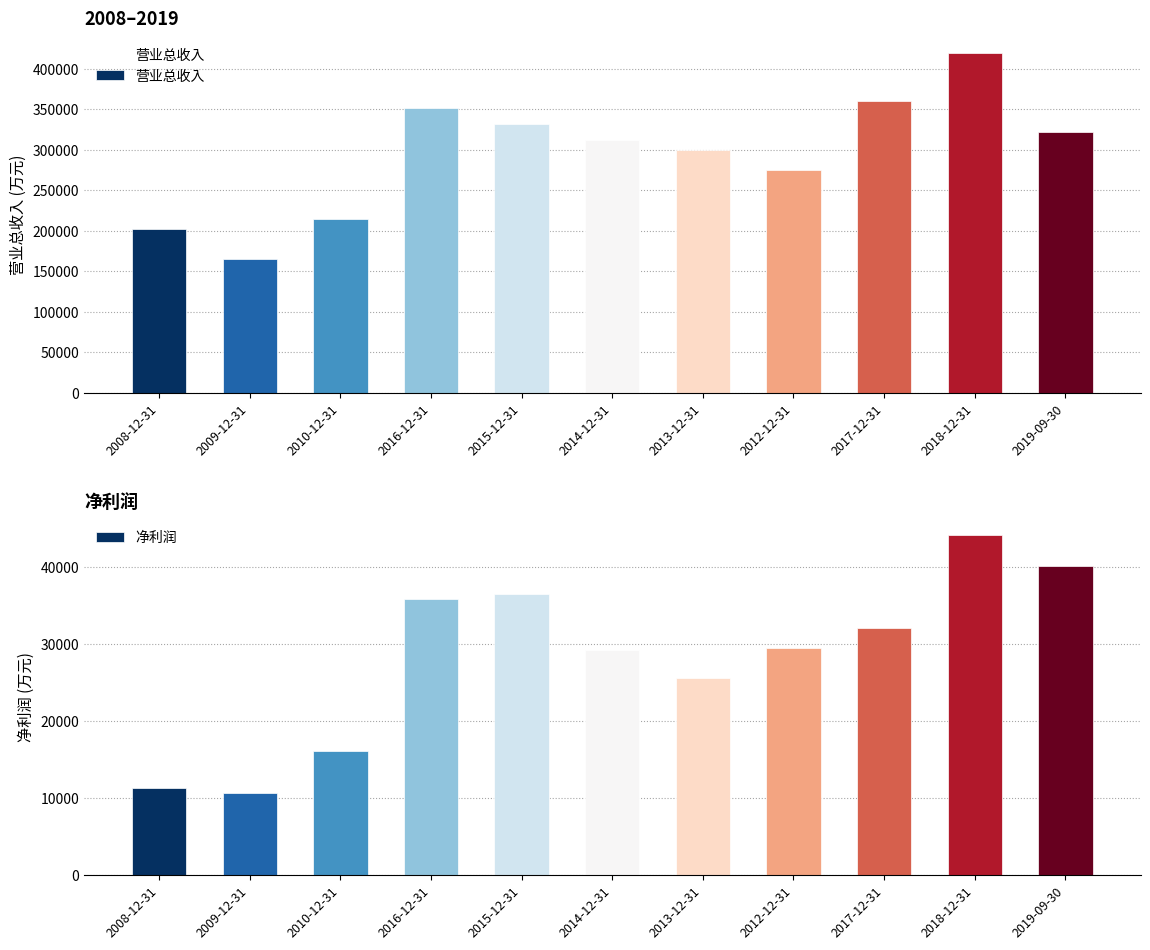

What value does the 营业总收入 series have at 2012-12-31, to the nearest 10?

274980